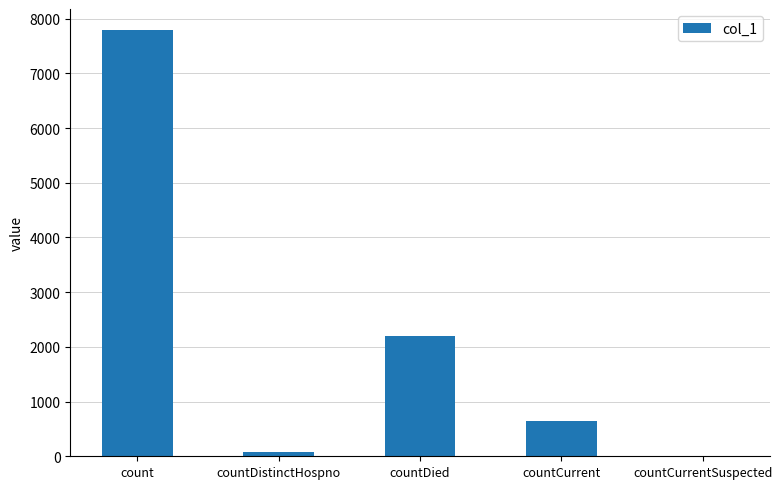

At which label does the data first exceed 645?

count